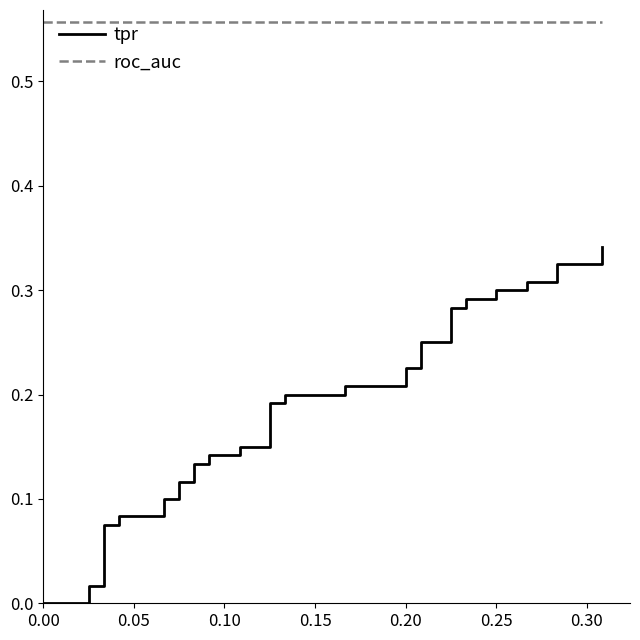

What are all the series names shown in the legend?

tpr, roc_auc